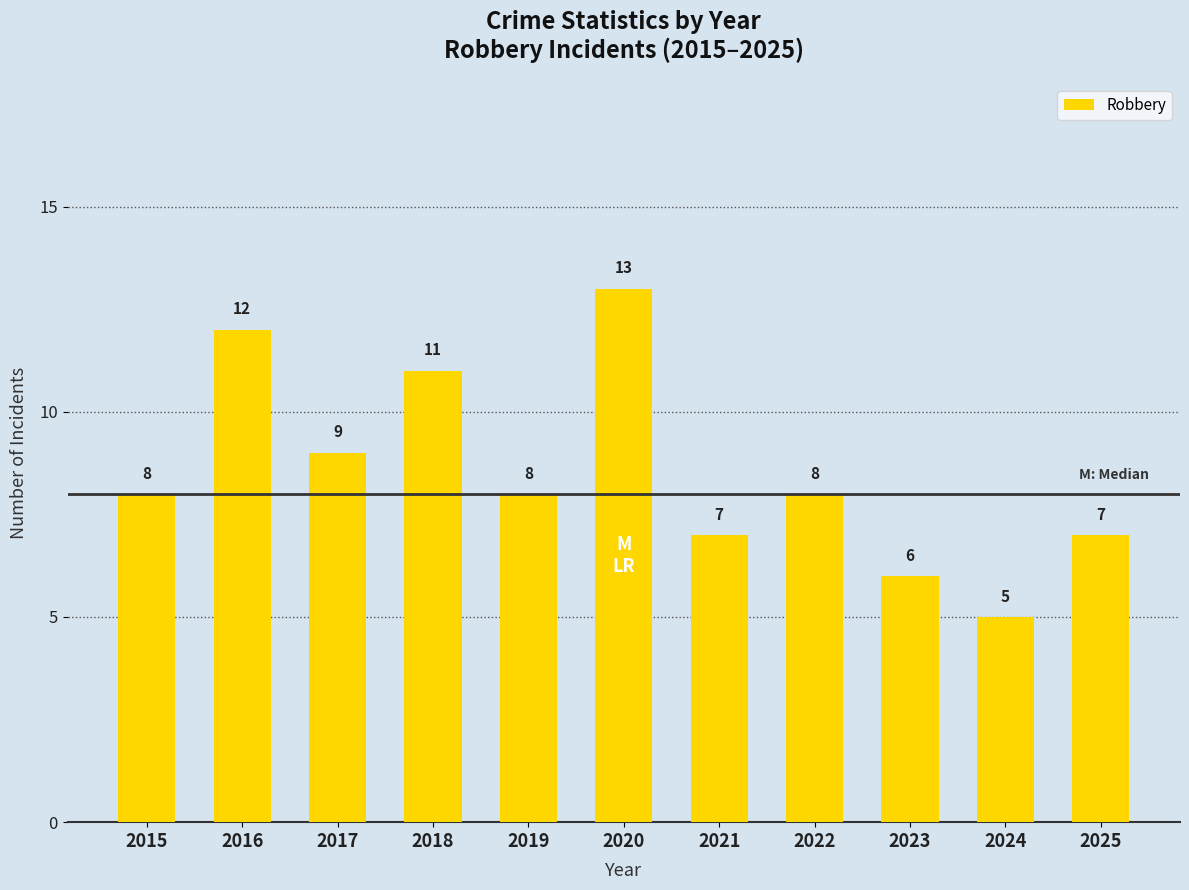

What is the value of the 6th bar from the left?

13